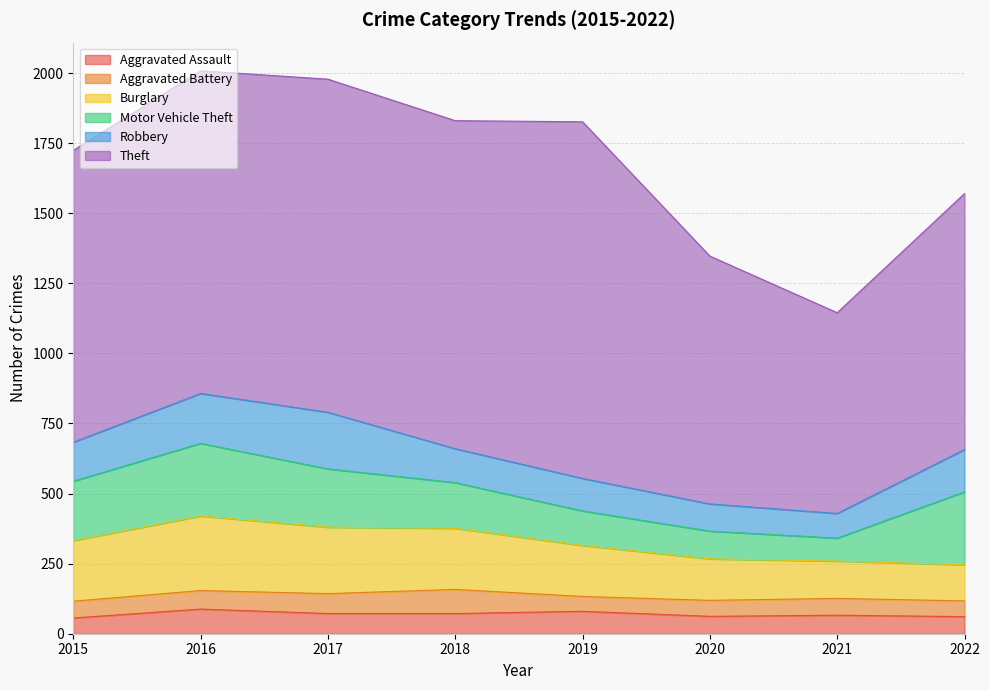

The Burglary series shows 221 at 2022. True or false?

False